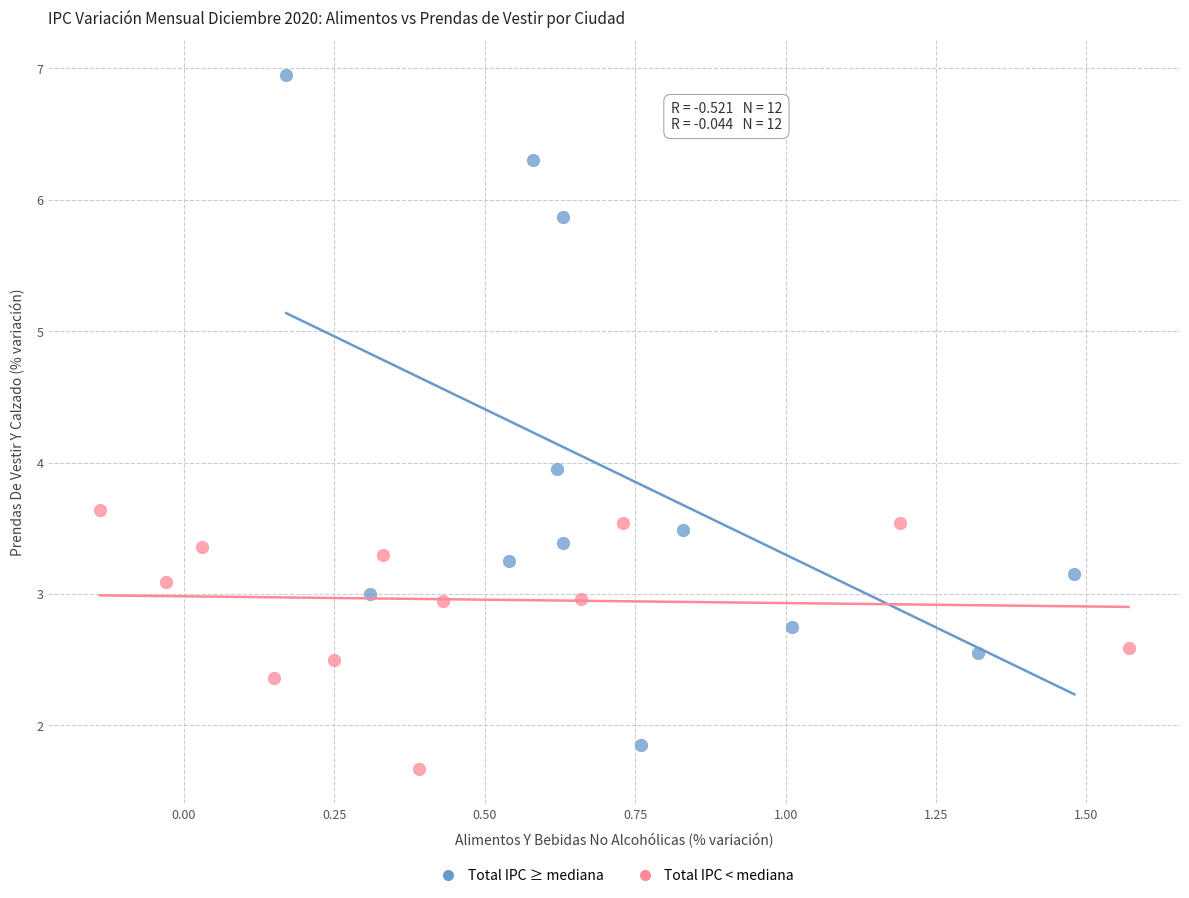

Which series reaches the maximum Y coordinate?

Total IPC ≥ mediana